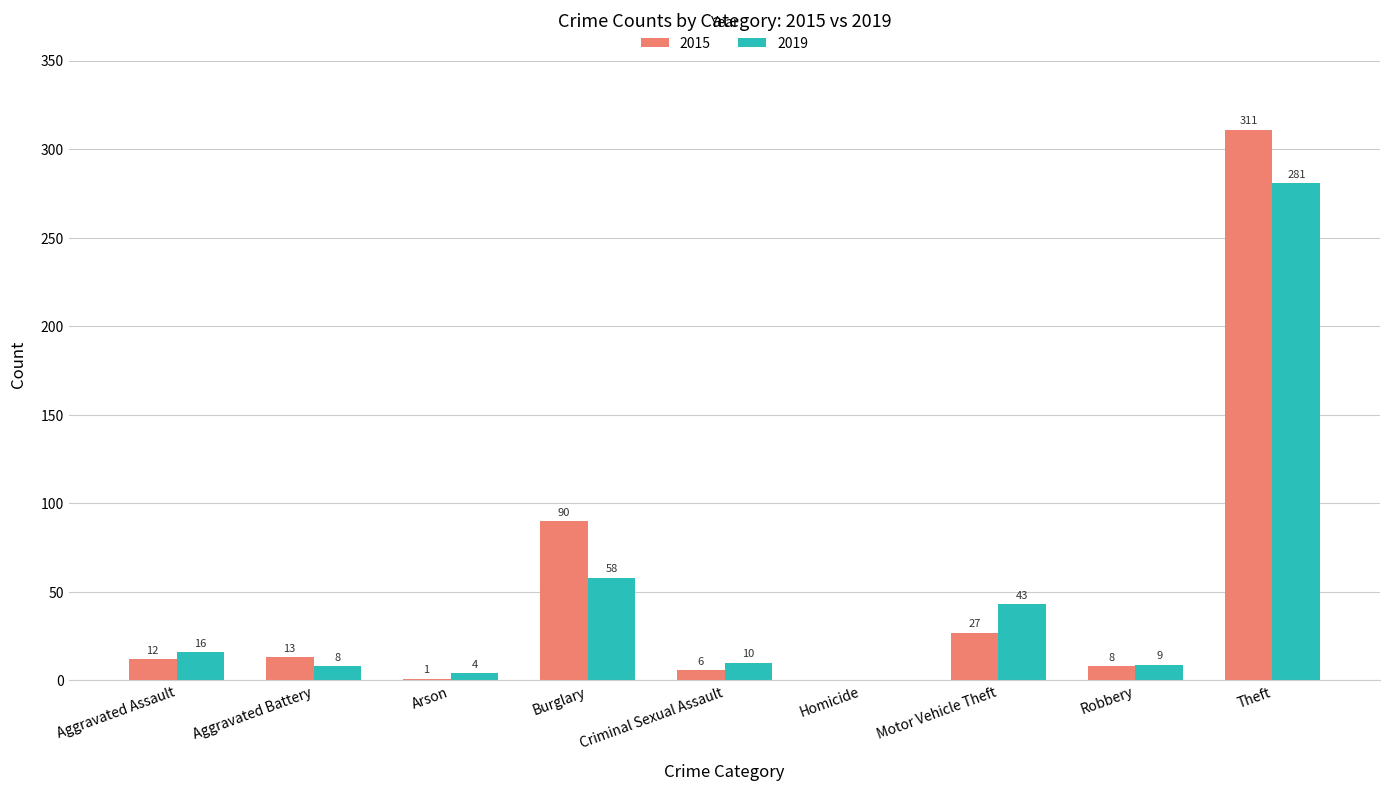

Between Criminal Sexual Assault and Motor Vehicle Theft, which series saw the biggest shift?

2019